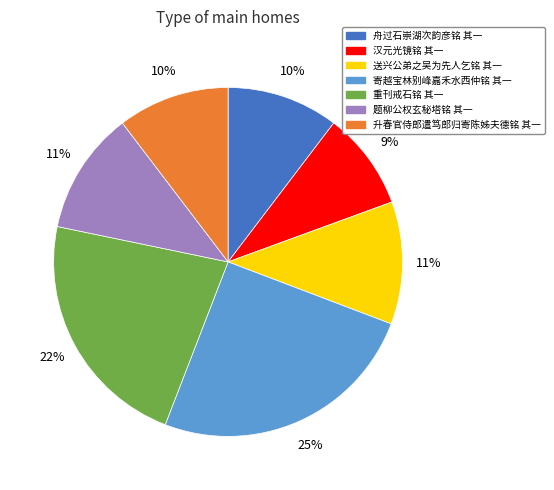

What is the ratio of the value at 升春官侍郎遣笃郎归寄陈姊夫德铭 其一 to the value at 汉元光镜铭 其一?

1.1